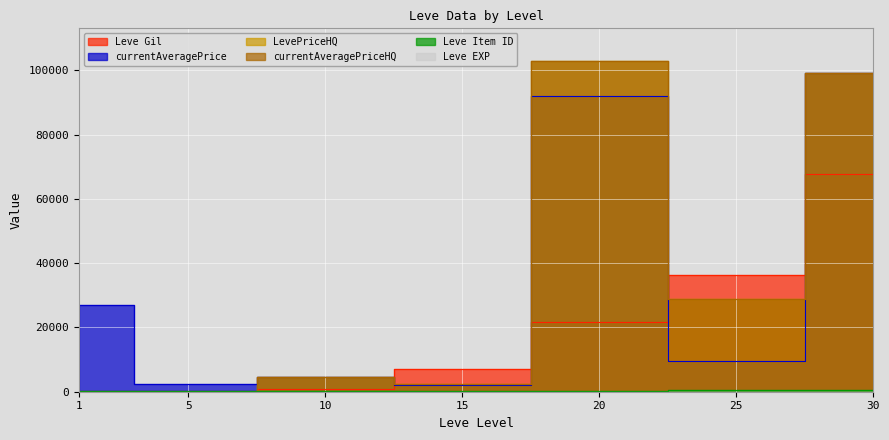

What are all the series names shown in the legend?

Leve Gil, Leve EXP, currentAveragePrice, LevePriceHQ, currentAveragePriceHQ, Leve Item ID